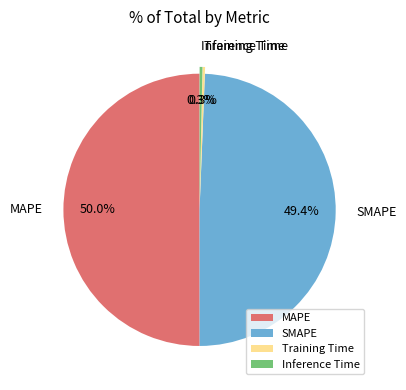

Which category has the biggest portion of the pie?

MAPE